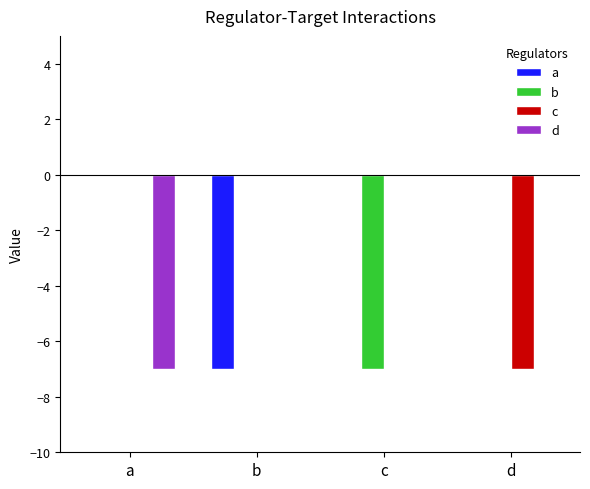

Is it true that d equals -2 at c?

False